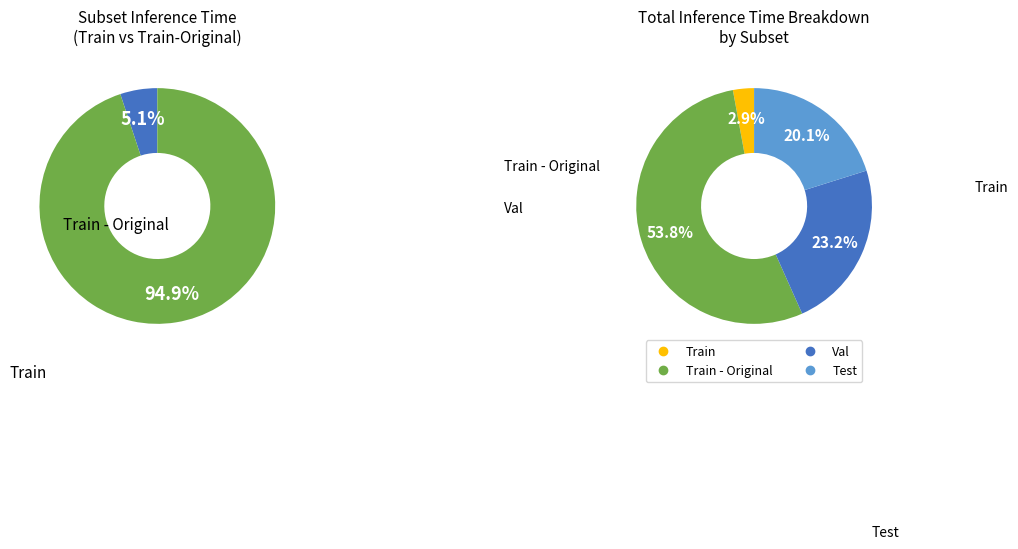

Rank the categories by value from lowest to highest.

Train, Test, Val, Train - Original